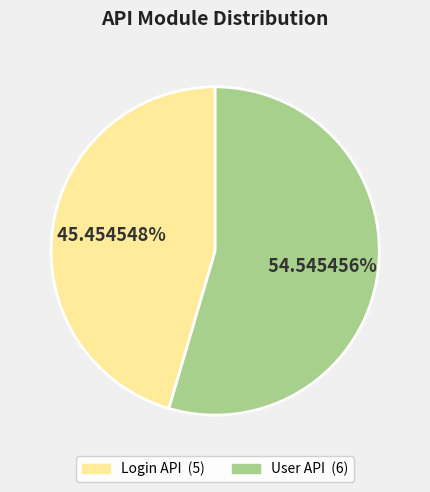

Which category has the biggest portion of the pie?

User API